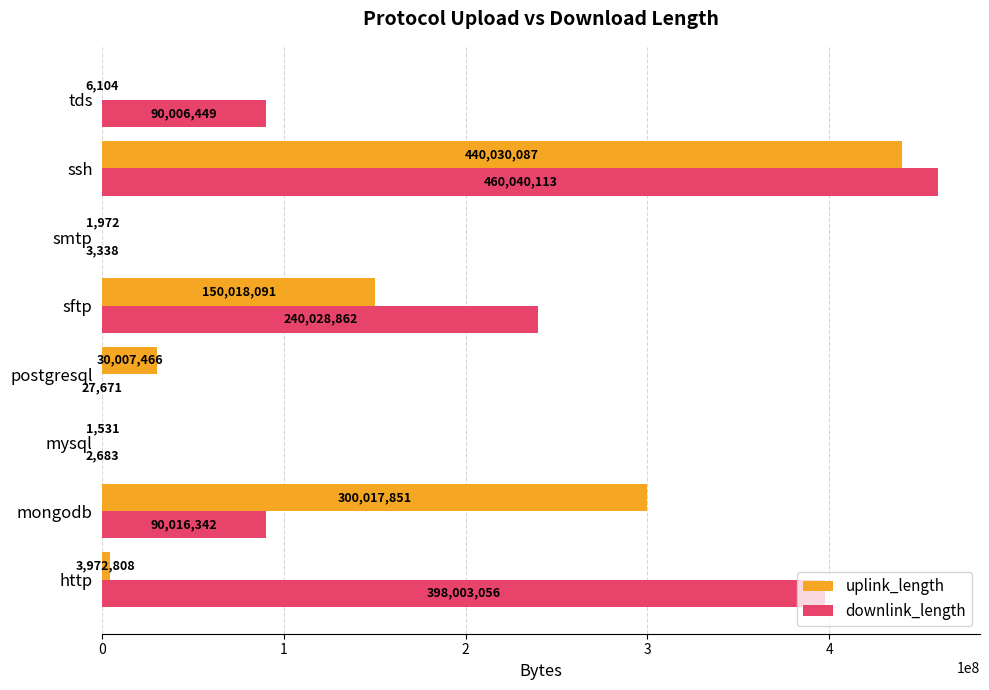

Which series has the widest spread of values?

downlink_length